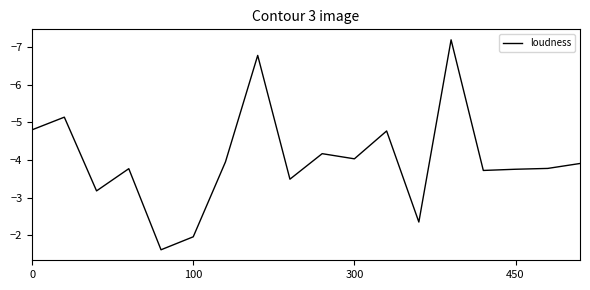

What is the greatest value displayed?

-1.6